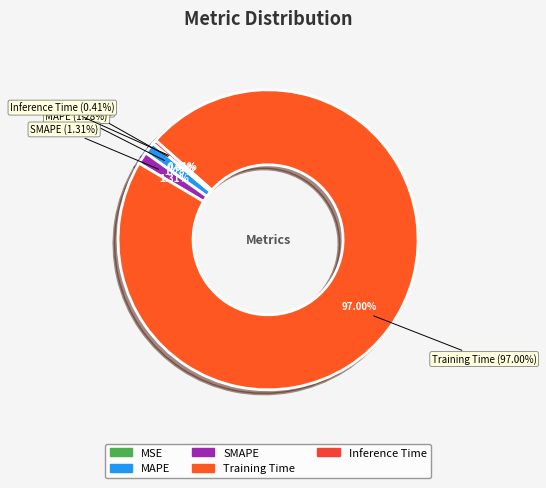

To the nearest percent, what percentage of the pie is Training Time?

97%